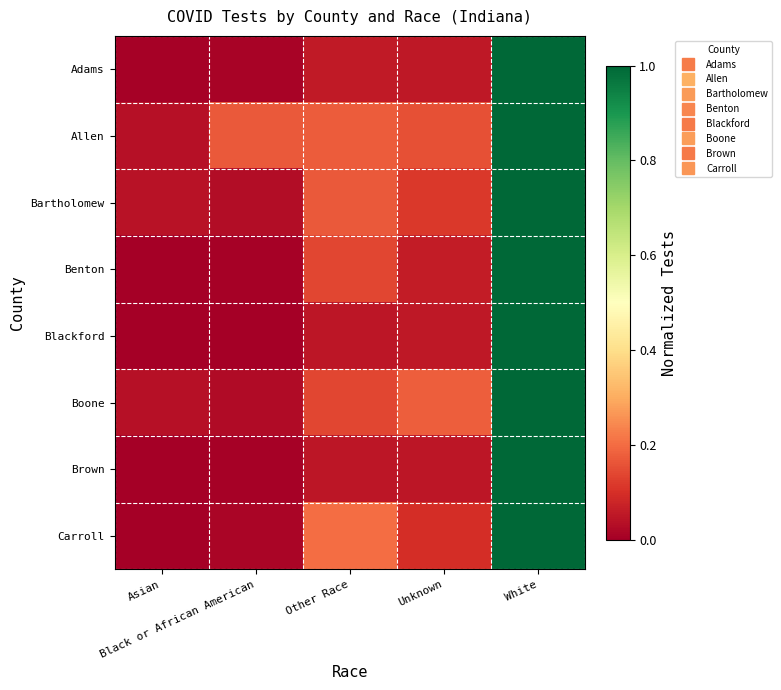

Reading right to left, what are all the values shown in this chart?

Adams: White=1.0	Unknown=0.1	Other Race=0.1	Black or African American=0.0	Asian=0.0
Allen: White=1.0	Unknown=0.2	Other Race=0.2	Black or African American=0.2	Asian=0.0
Bartholomew: White=1.0	Unknown=0.1	Other Race=0.2	Black or African American=0.0	Asian=0.0
Benton: White=1.0	Unknown=0.1	Other Race=0.1	Black or African American=0.0	Asian=0.0
Blackford: White=1.0	Unknown=0.1	Other Race=0.0	Black or African American=0.0	Asian=0.0
Boone: White=1.0	Unknown=0.2	Other Race=0.1	Black or African American=0.0	Asian=0.0
Brown: White=1.0	Unknown=0.0	Other Race=0.1	Black or African American=0.0	Asian=0.0
Carroll: White=1.0	Unknown=0.1	Other Race=0.2	Black or African American=0.0	Asian=0.0